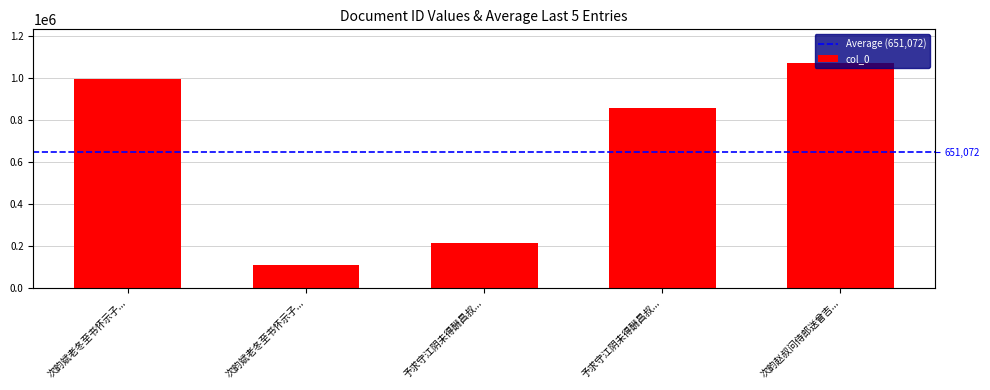

At which category does the chart reach its minimum across all series?

次韵斌老冬至书怀示子...